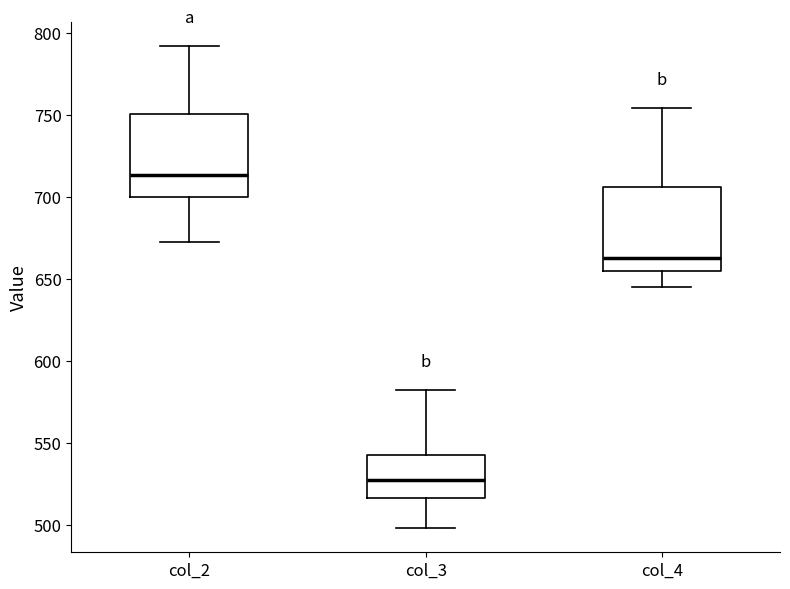

Which box's median line is the lowest?

col_3